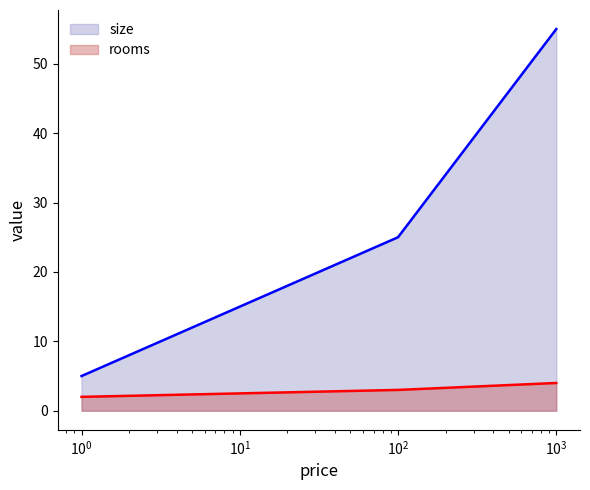

Reading right to left, extract all data points from this chart.

rooms: 4	3	2
size: 55	25	5